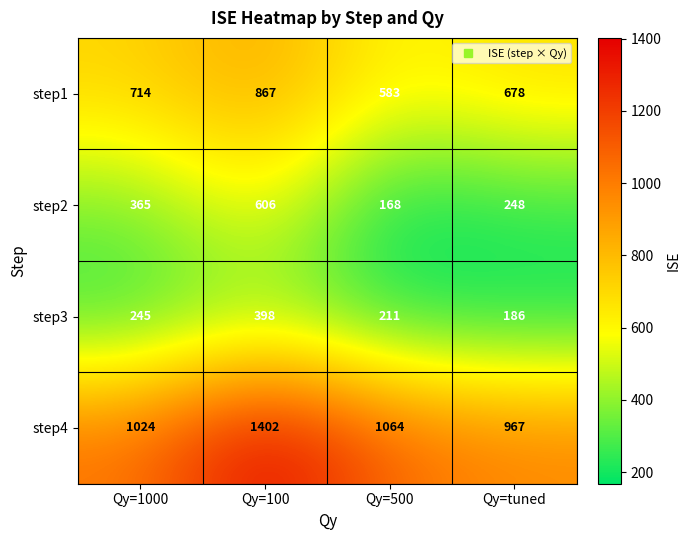

At how many categories does at least one series exceed 599?

4